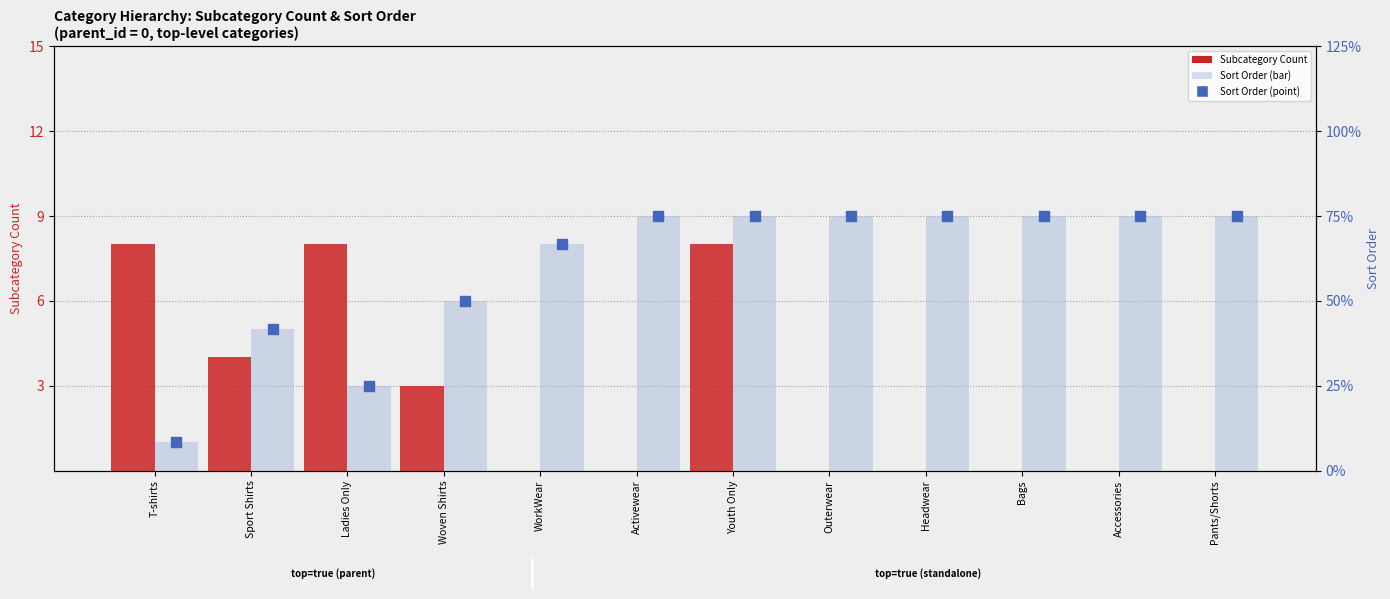

Is the value of Sort Order (bar) at Bags greater than the value of Subcategory Count at Youth Only?

Yes